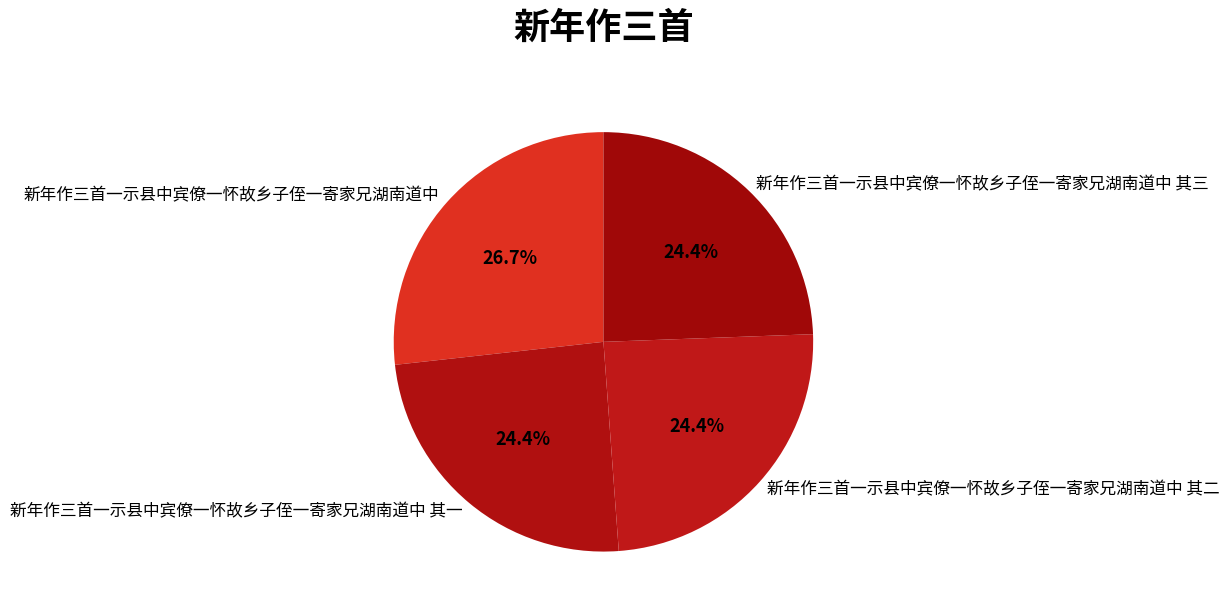

How many slices are in this pie chart?

4